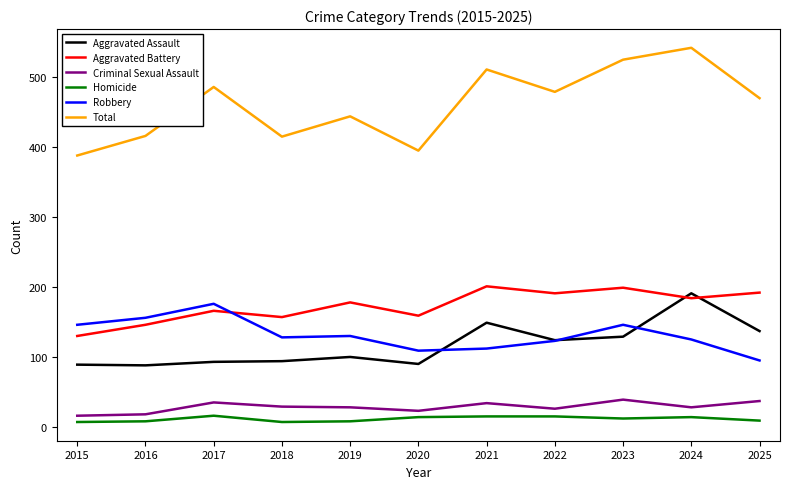

What are all the series names shown in the legend?

Aggravated Assault, Aggravated Battery, Criminal Sexual Assault, Homicide, Robbery, Total